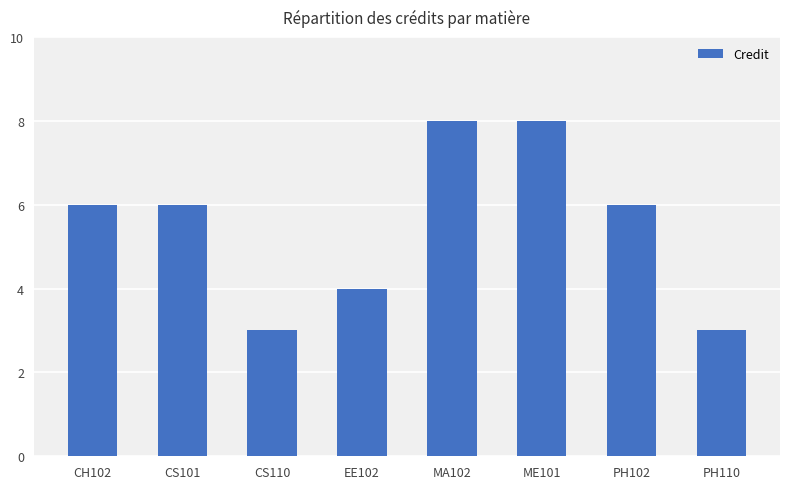

What is the label of the 4th bar from the left?

EE102